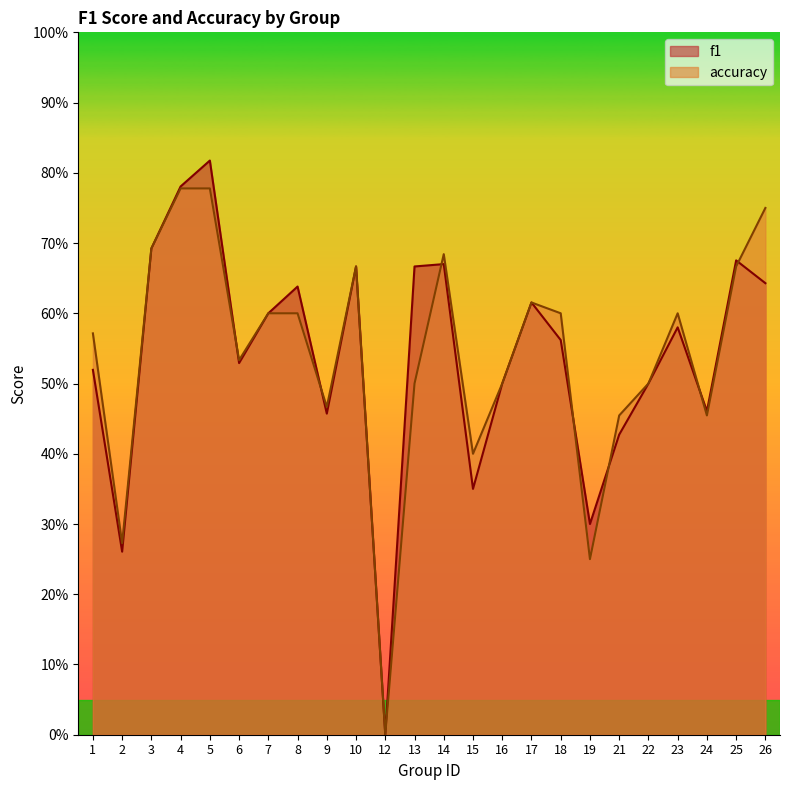

Reading right to left, extract all data points from this chart.

f1: 26=0.6	25=0.7	24=0.5	23=0.6	22=0.5	21=0.4	19=0.3	18=0.6	17=0.6	16=0.5	15=0.3	14=0.7	13=0.7	12=0.0	10=0.7	9=0.5	8=0.6	7=0.6	6=0.5	5=0.8	4=0.8	3=0.7	2=0.3	1=0.5
accuracy: 26=0.8	25=0.7	24=0.5	23=0.6	22=0.5	21=0.5	19=0.2	18=0.6	17=0.6	16=0.5	15=0.4	14=0.7	13=0.5	12=0.0	10=0.7	9=0.5	8=0.6	7=0.6	6=0.5	5=0.8	4=0.8	3=0.7	2=0.3	1=0.6